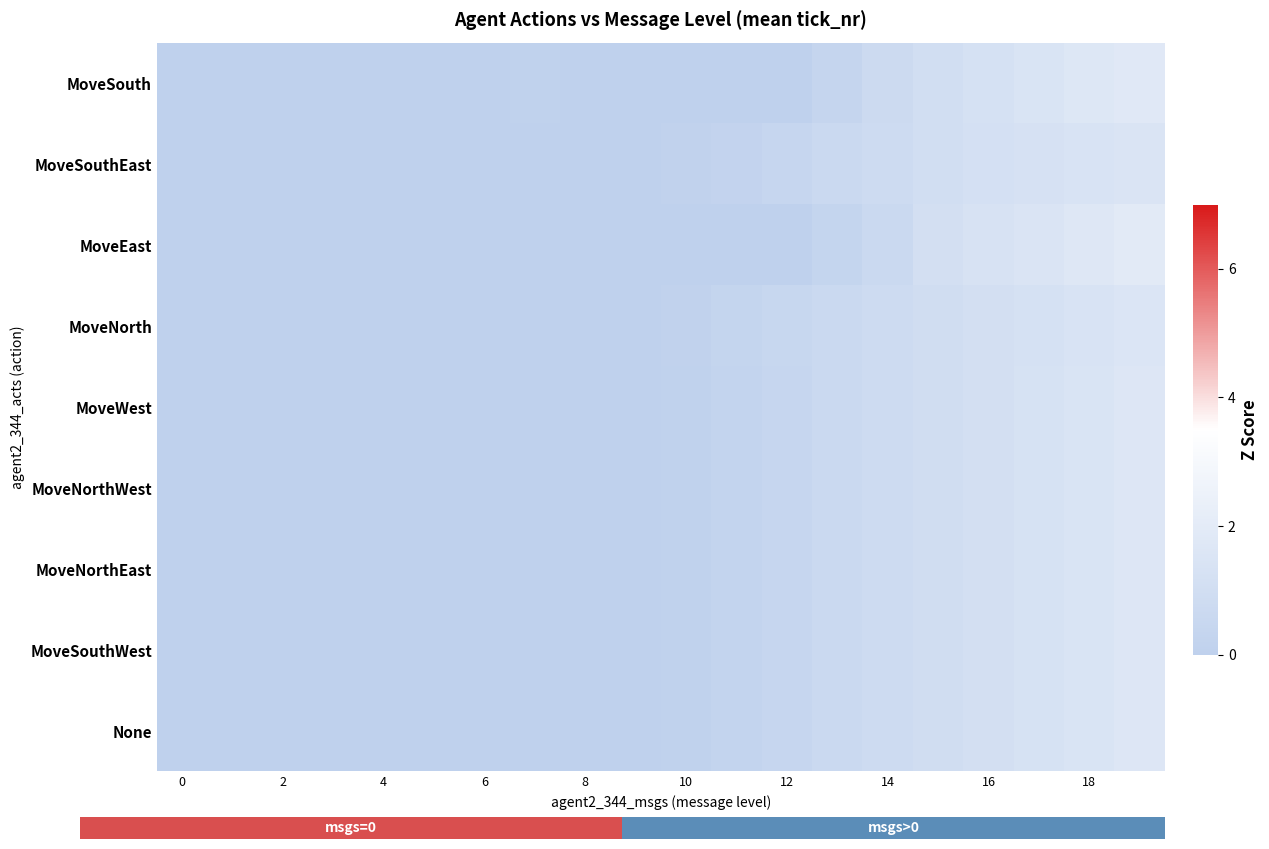

How many data points does each series have?

20